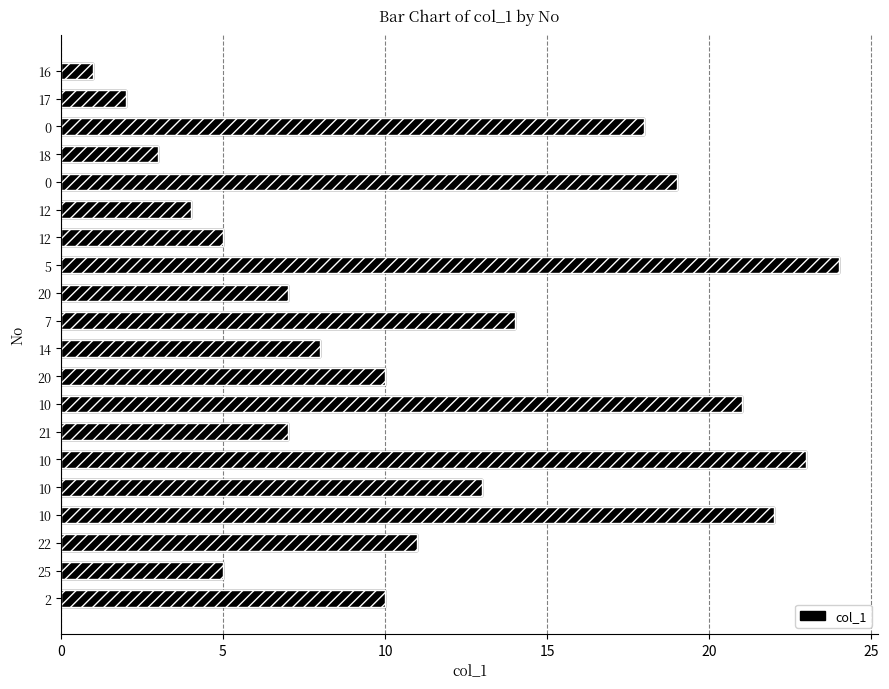

What is the value of the 12th bar from the left?

10